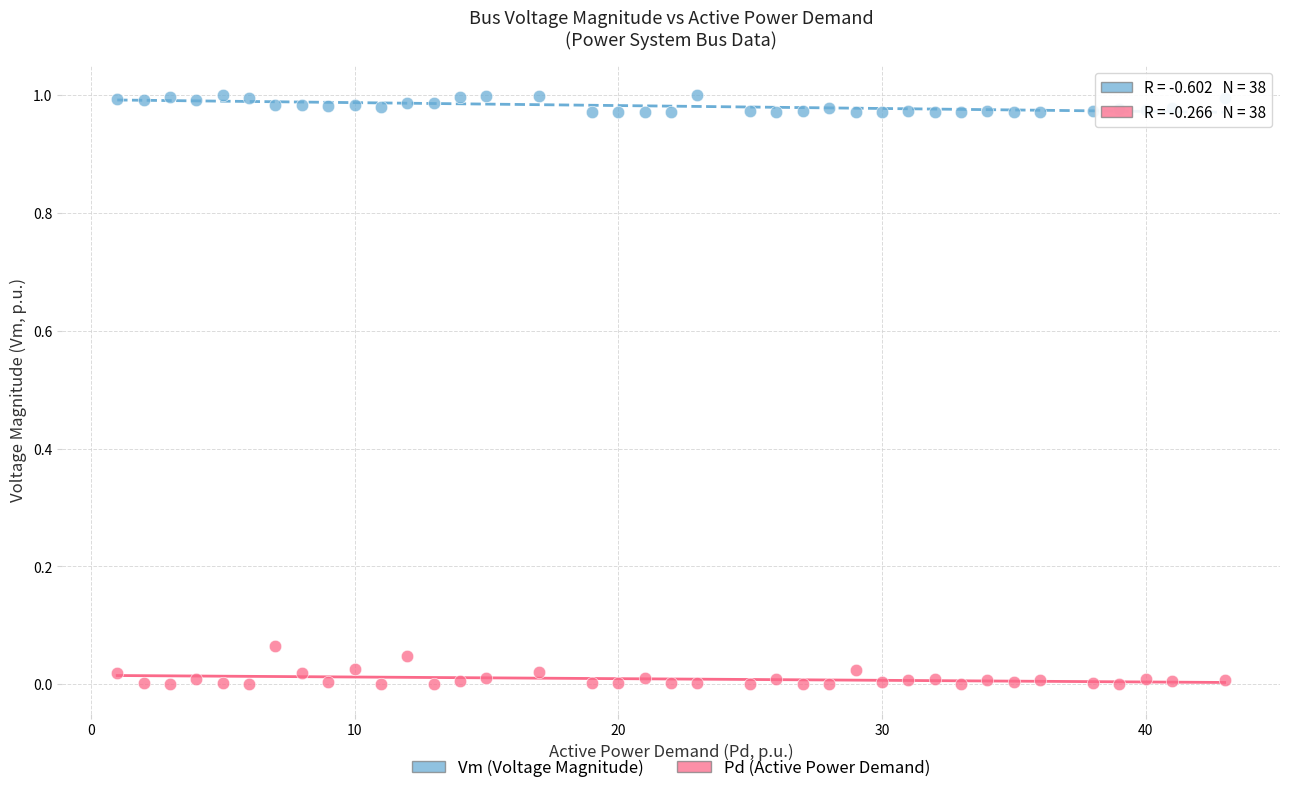

Which series has the widest spread of Y values?

Pd (Active Power Demand)